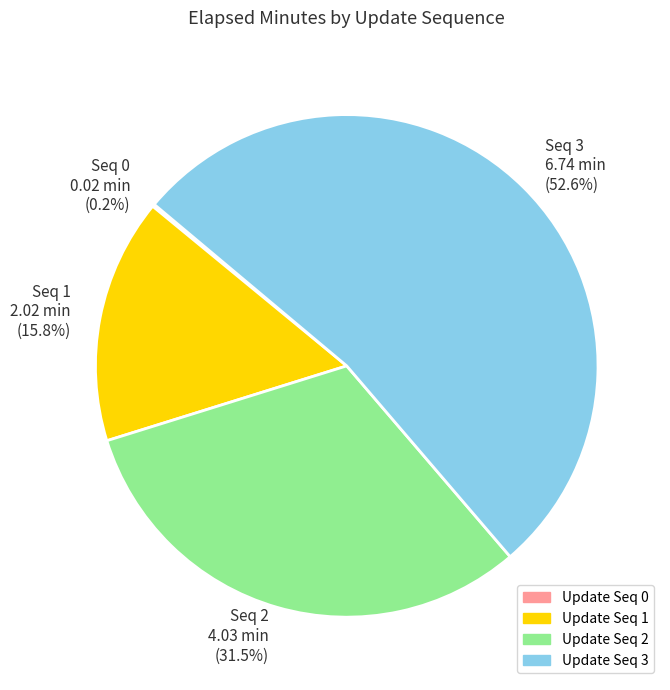

What is the largest slice in the pie chart?

Seq 3 6.74 min (52.6%)